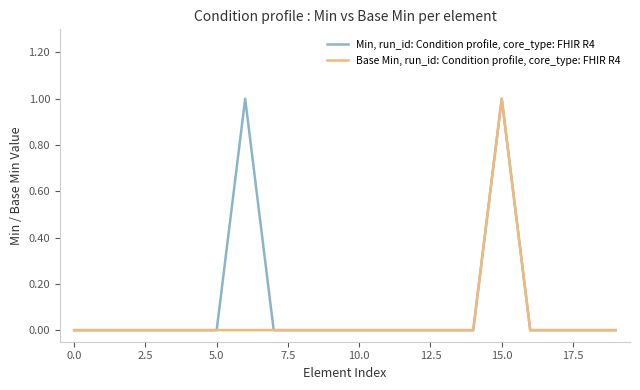

List the series in order of their overall mean, lowest first.

Base Min, run_id: Condition profile, core_type: FHIR R4, Min, run_id: Condition profile, core_type: FHIR R4